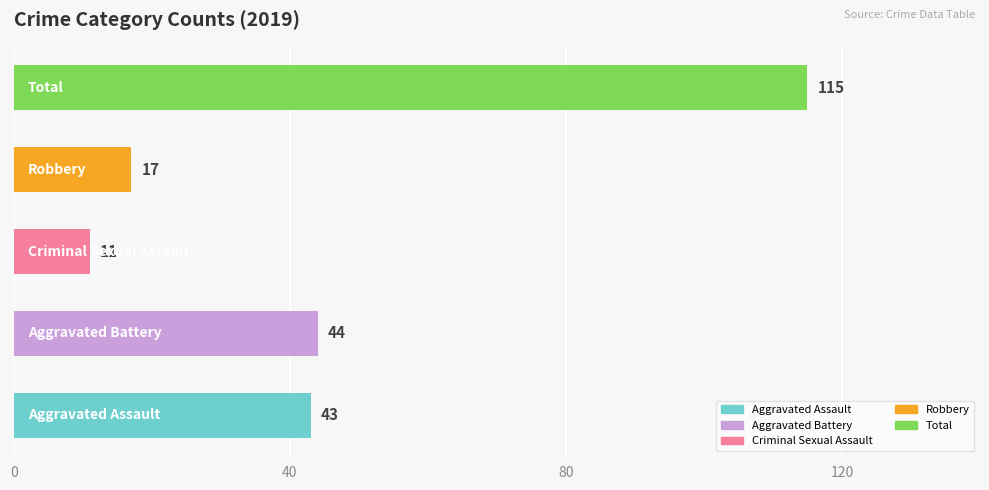

What is the sum of all values?

230